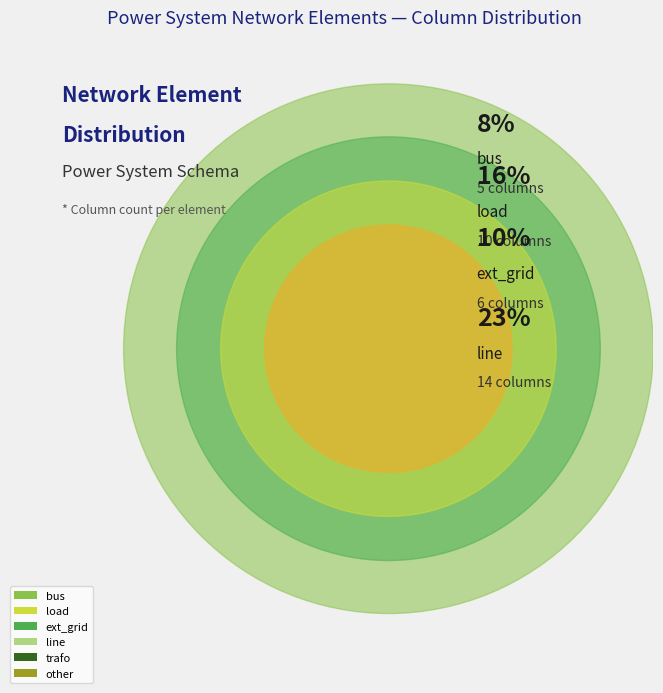

True or false: ext_grid accounts for 21% of the total.

False